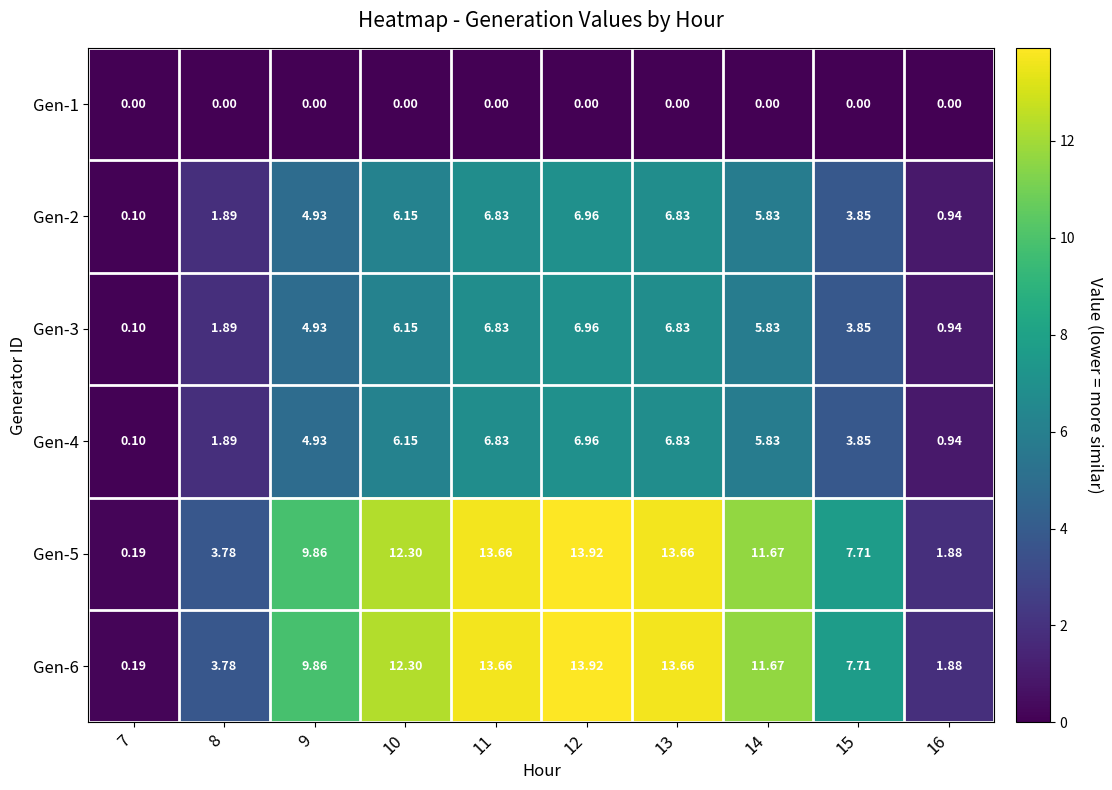

Is the value of Gen-4 at 7 greater than the value of Gen-1 at 8?

Yes